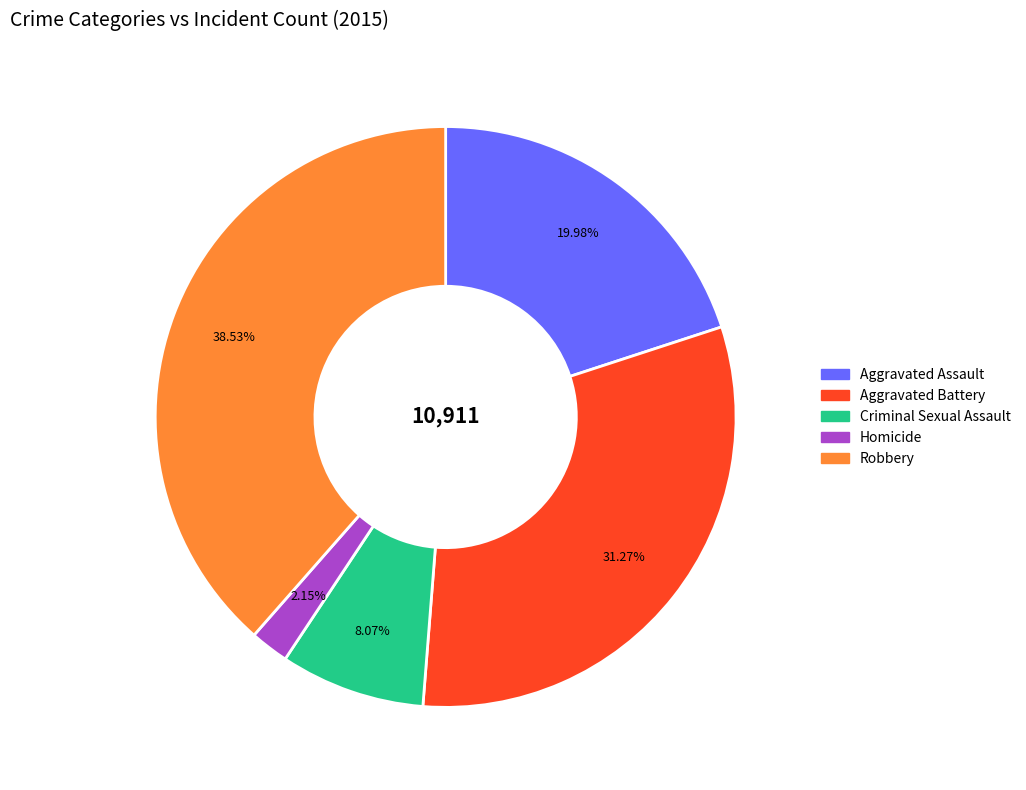

Does Aggravated Assault account for over 50% of the chart?

No